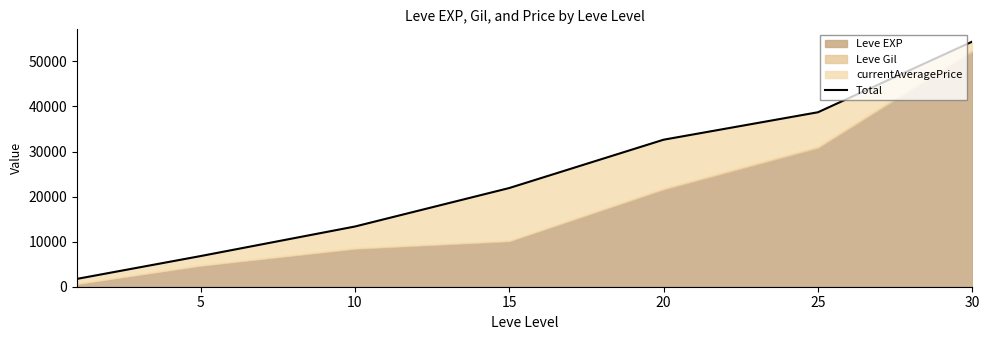

Reading right to left, transcribe all the data shown in this chart.

54392.4	38713.4	32621.8	21899.0	13357.2	6799.8	1742.0